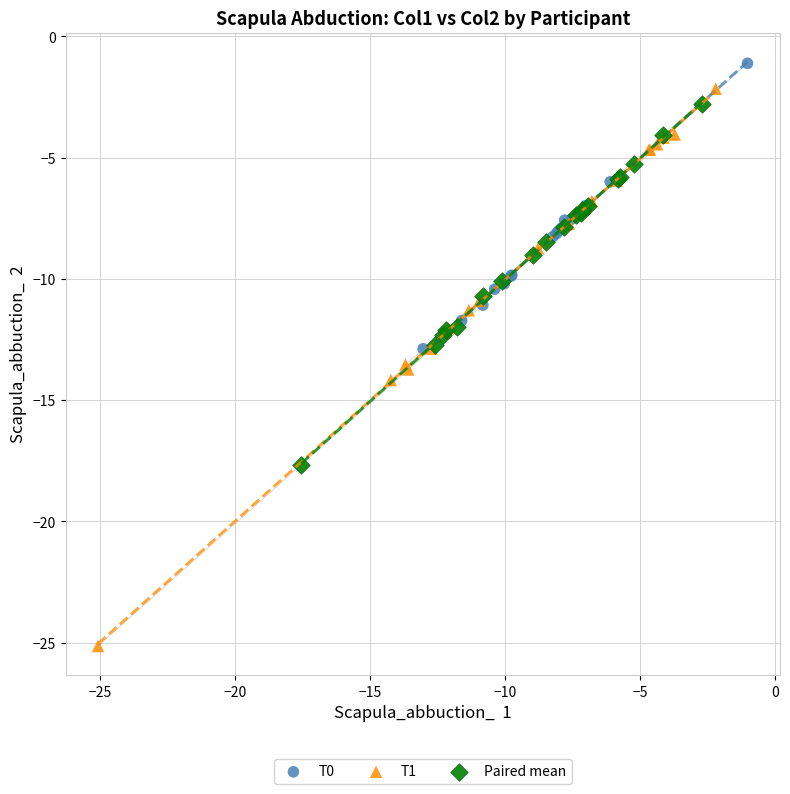

Which series contains the lowest Y value?

T1